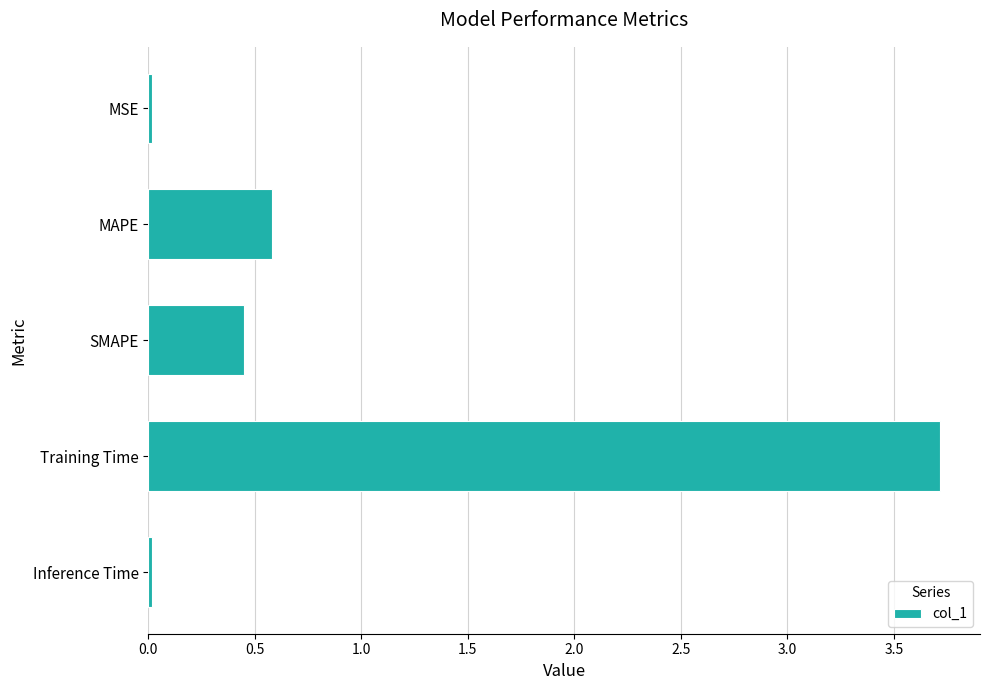

What is the sum of all values?

4.8